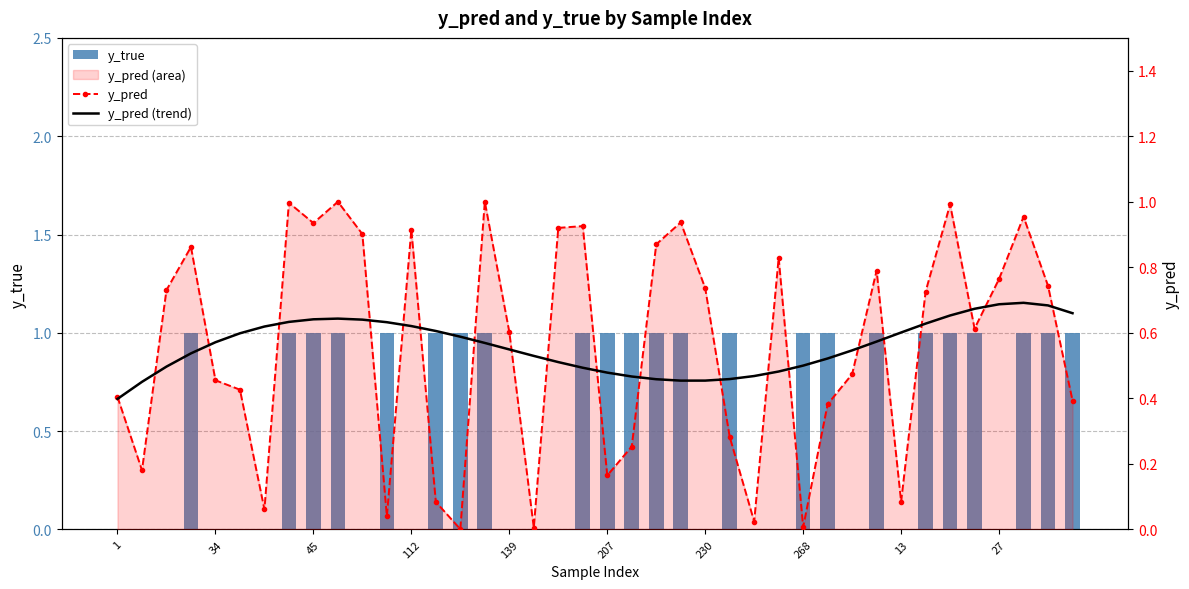

True or false: y_true has a value of 0.5 at 31.

False